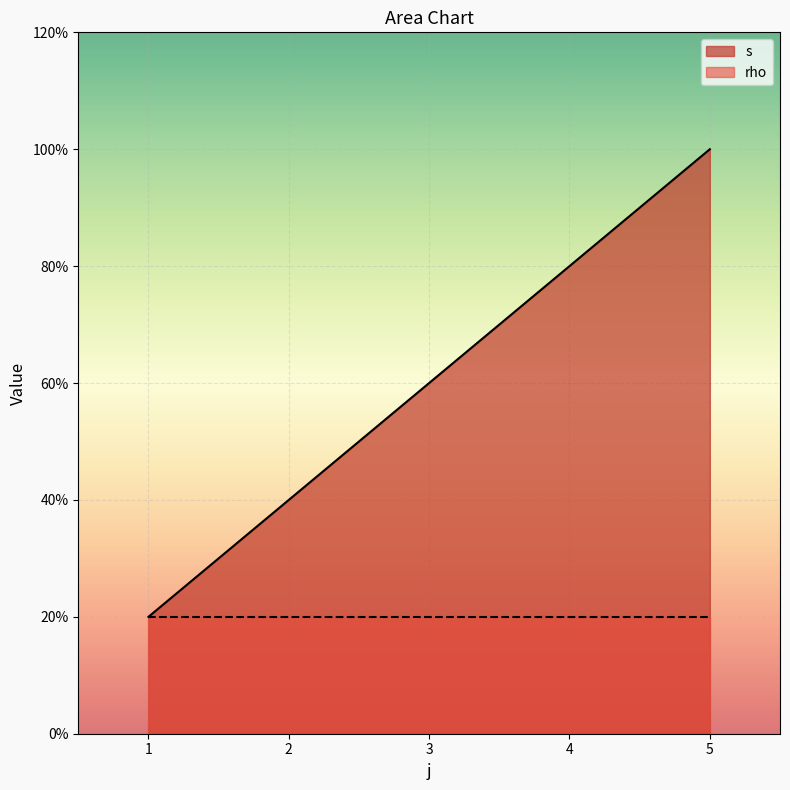

Is it true that the value at 1 is 1?

True